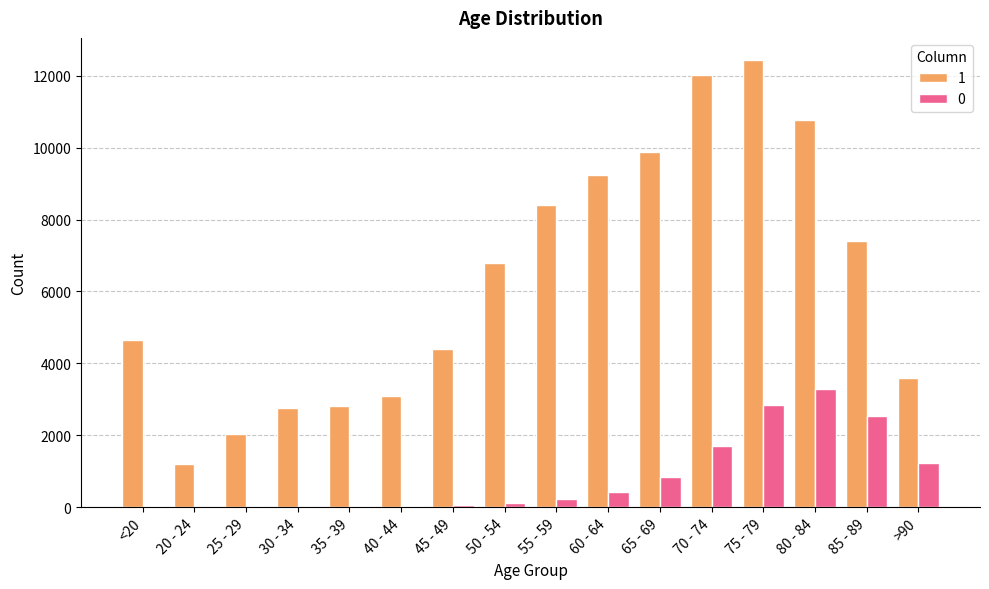

Are the bars grouped side by side (vs. stacked)?

Yes